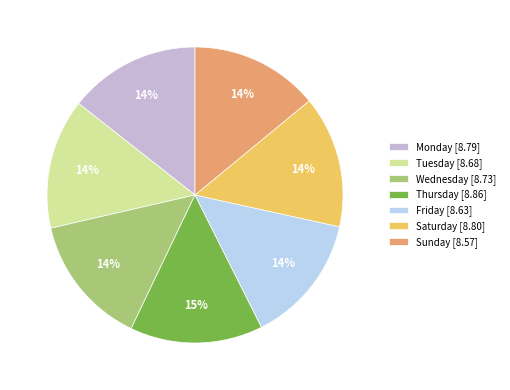

The Friday slice represents 14% of the pie. True or false?

True